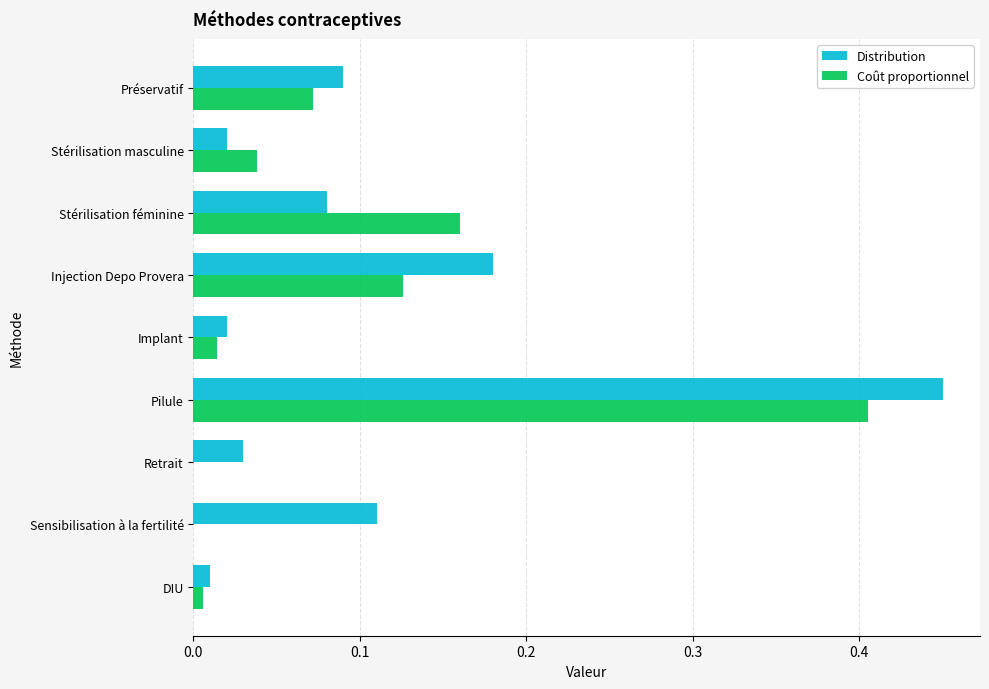

The Coût proportionnel series shows 0.0 at DIU. True or false?

True